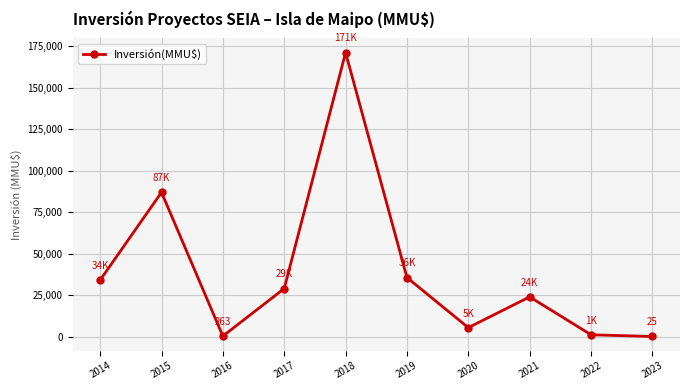

True or false: the data shows 23893 at 2021.

True